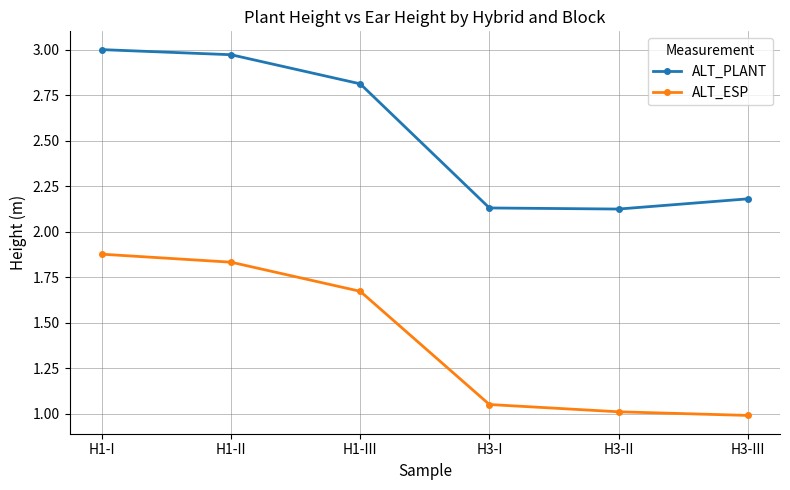

At which category is the sum across all series the highest?

H1-I